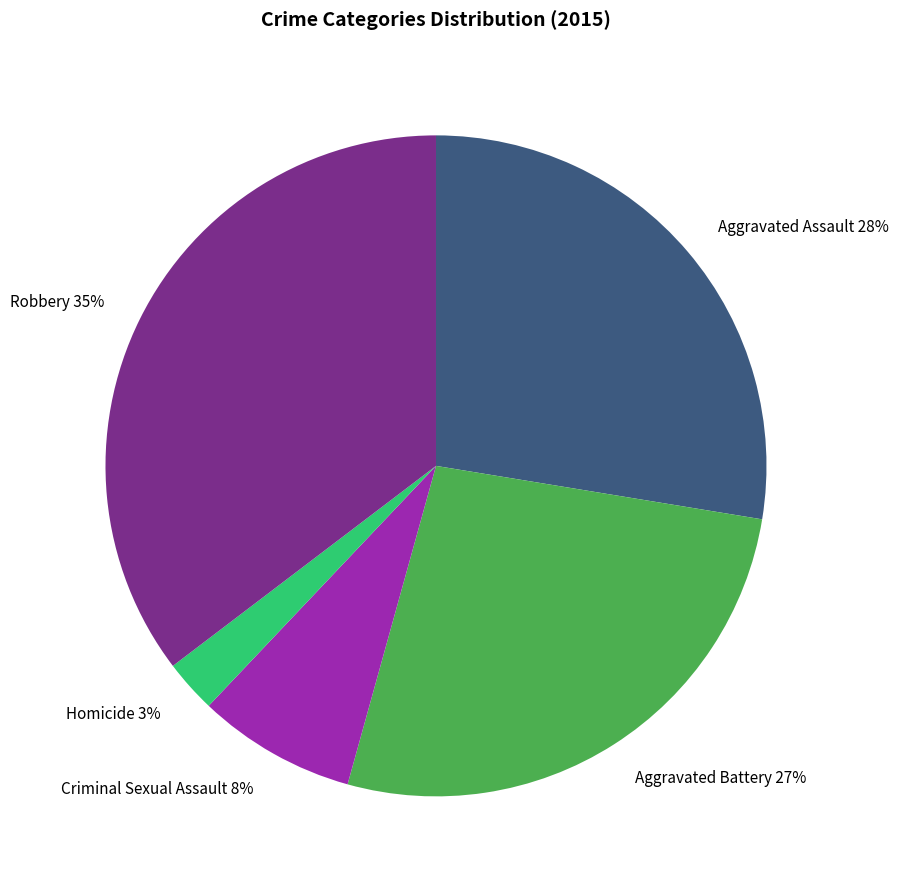

Which has a higher value, Aggravated Assault or Criminal Sexual Assault?

Aggravated Assault